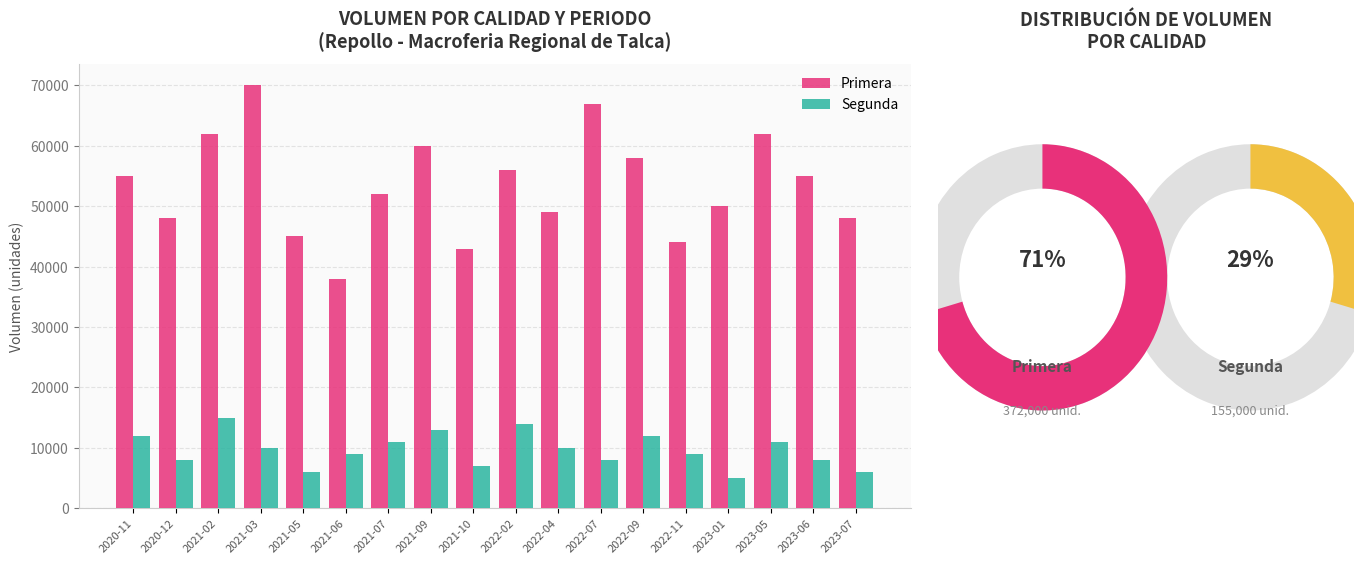

What is the minimum value shown in the chart?

5000